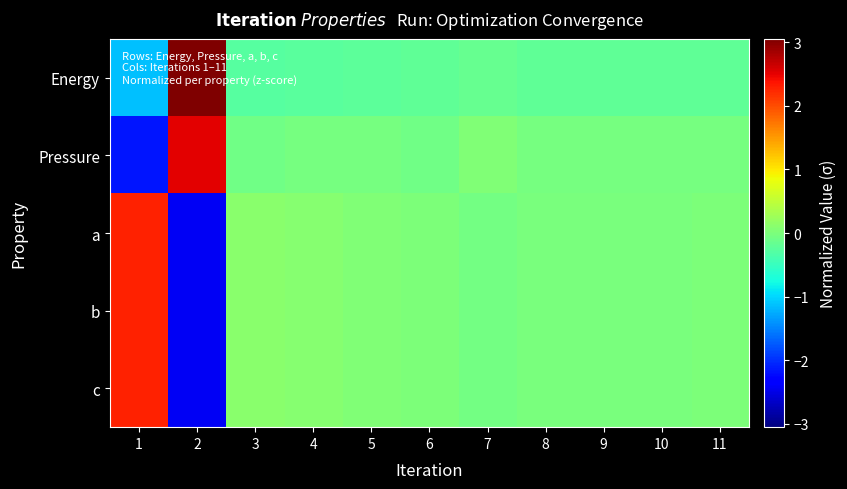

Reading left to right, what are all the values shown in this chart?

Energy: 1=-1.1	2=3.1	3=-0.3	4=-0.2	5=-0.2	6=-0.2	7=-0.2	8=-0.2	9=-0.2	10=-0.2	11=-0.2
Pressure: 1=-2.2	2=2.5	3=-0.1	4=-0.0	5=-0.0	6=-0.1	7=0.0	8=-0.0	9=-0.0	10=-0.0	11=-0.0
a: 1=2.3	2=-2.4	3=0.1	4=0.1	5=0.0	6=0.0	7=-0.1	8=-0.0	9=-0.0	10=-0.0	11=0.0
b: 1=2.3	2=-2.4	3=0.1	4=0.1	5=0.0	6=0.0	7=-0.1	8=-0.0	9=-0.0	10=-0.0	11=0.0
c: 1=2.3	2=-2.4	3=0.1	4=0.1	5=0.0	6=0.0	7=-0.1	8=-0.0	9=-0.0	10=-0.0	11=0.0